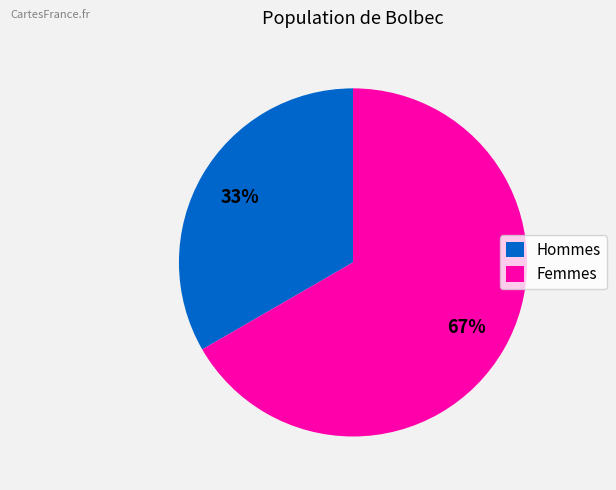

To the nearest percent, what is the combined percentage of Hommes and Femmes?

100%